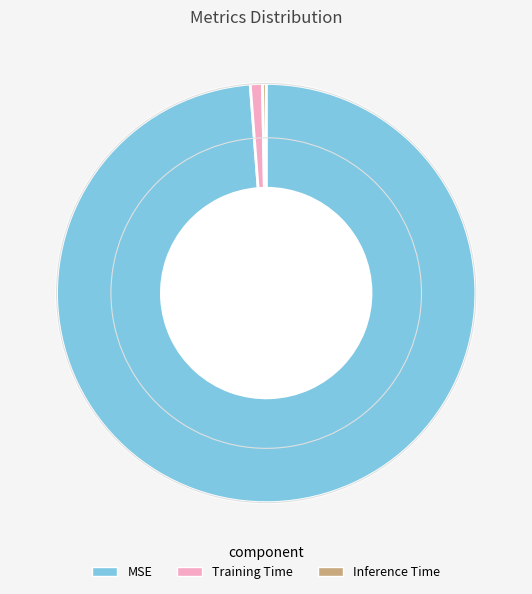

How many segments does this pie chart have?

3